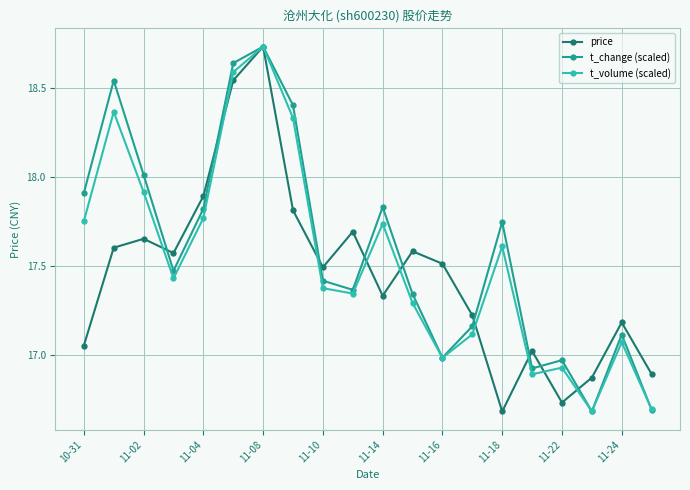

How many interior local valleys does the price series have?

5